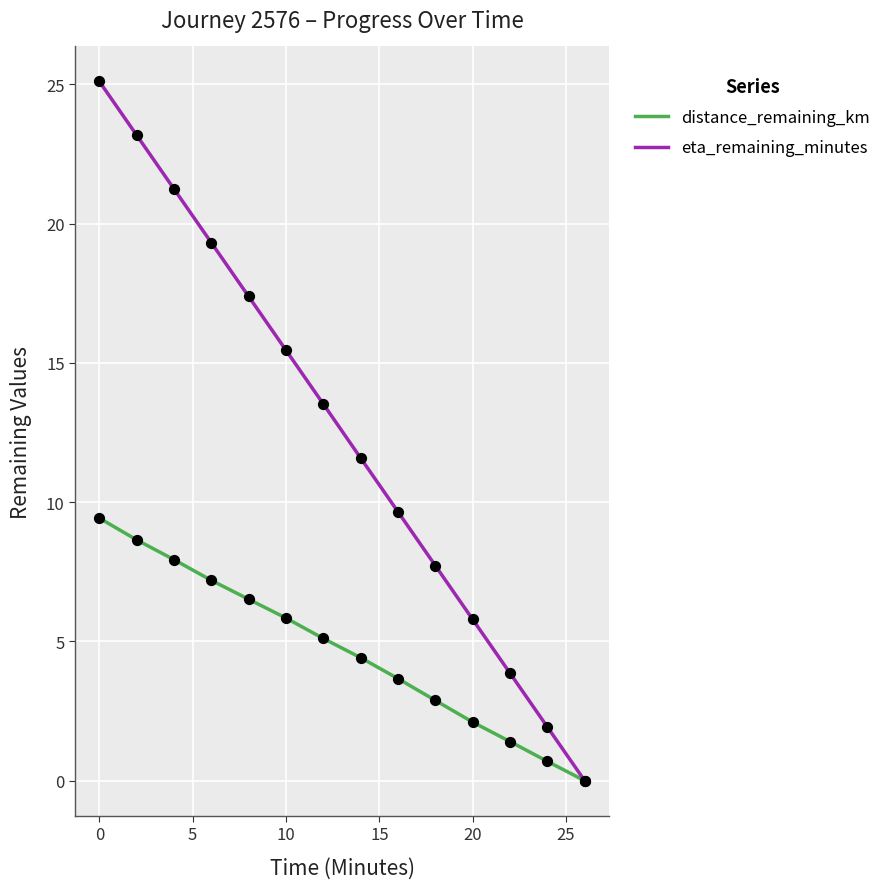

At how many categories does at least one series exceed 7?

10